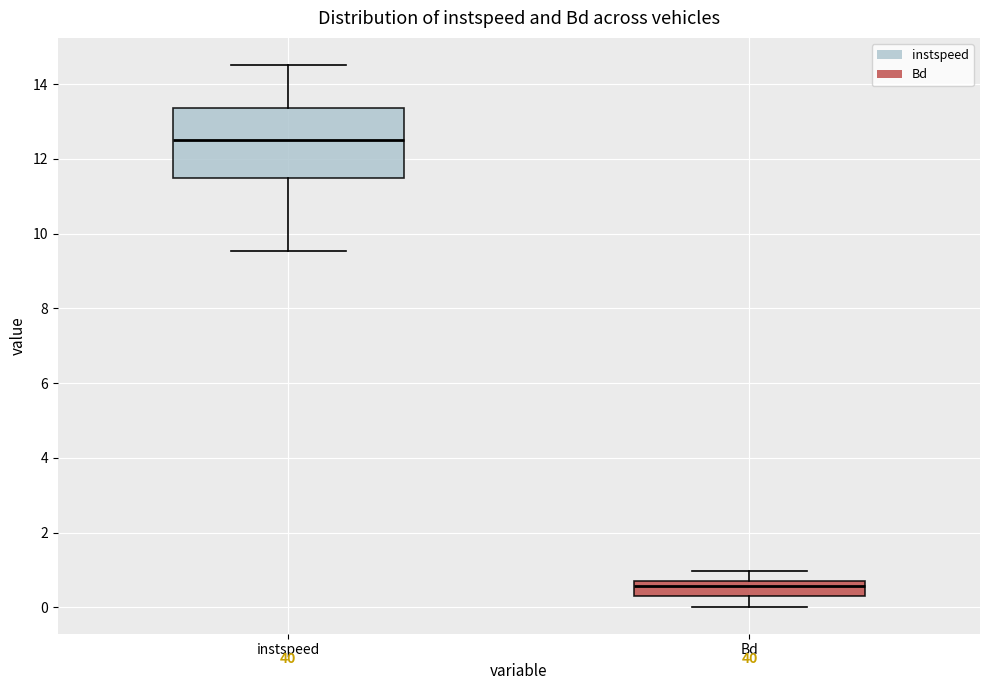

Which box has the highest median line?

instspeed